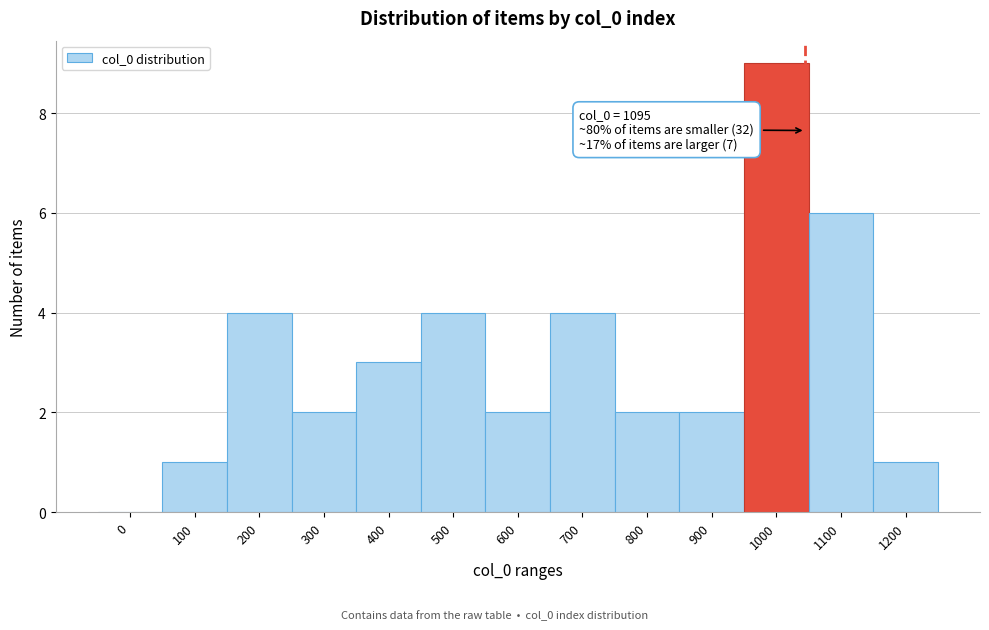

Reading left to right, list all the values displayed in this chart.

0=0	100=1	200=4	300=2	400=3	500=4	600=2	700=4	800=2	900=2	1000=9	1100=6	1200=1